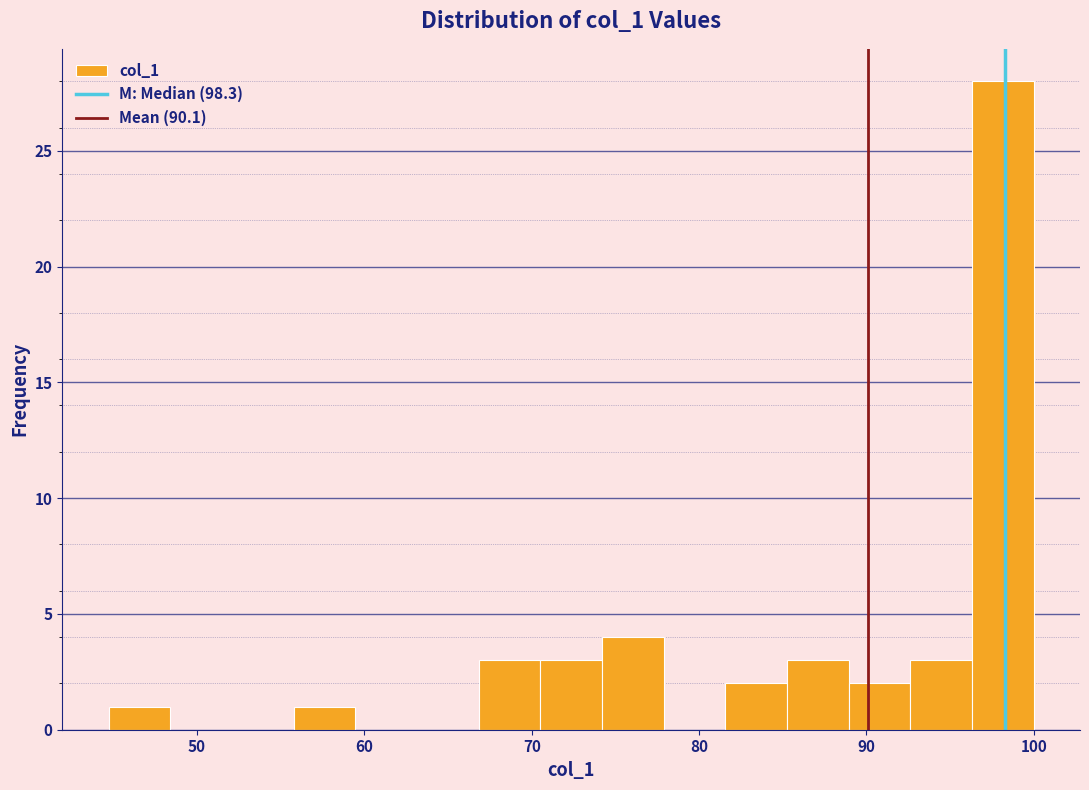

Read against the x-axis, roughly where is the centre of the tallest bar?

98